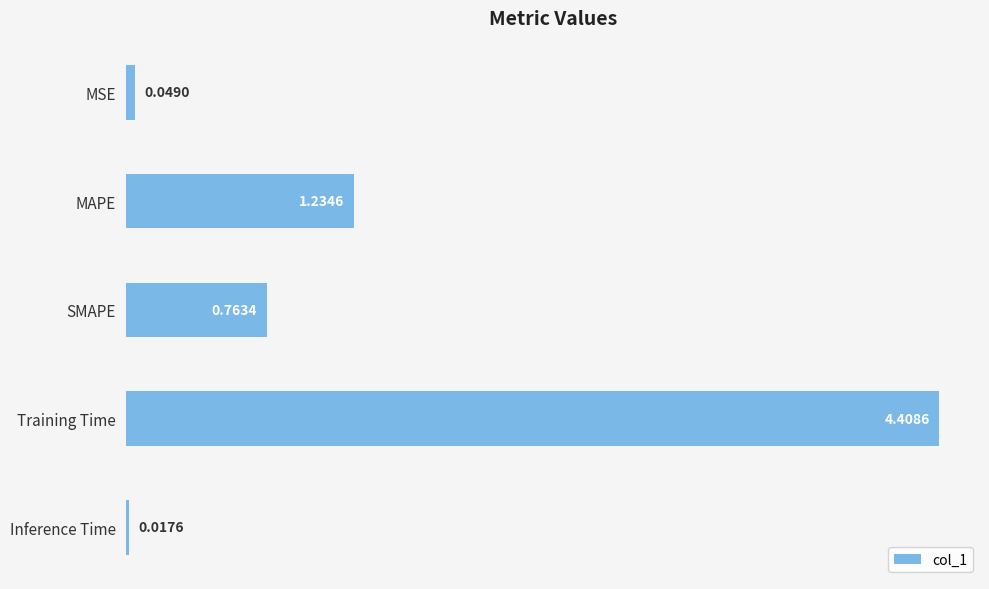

Approximately how many times larger is the value at Training Time compared to MAPE?

3.6